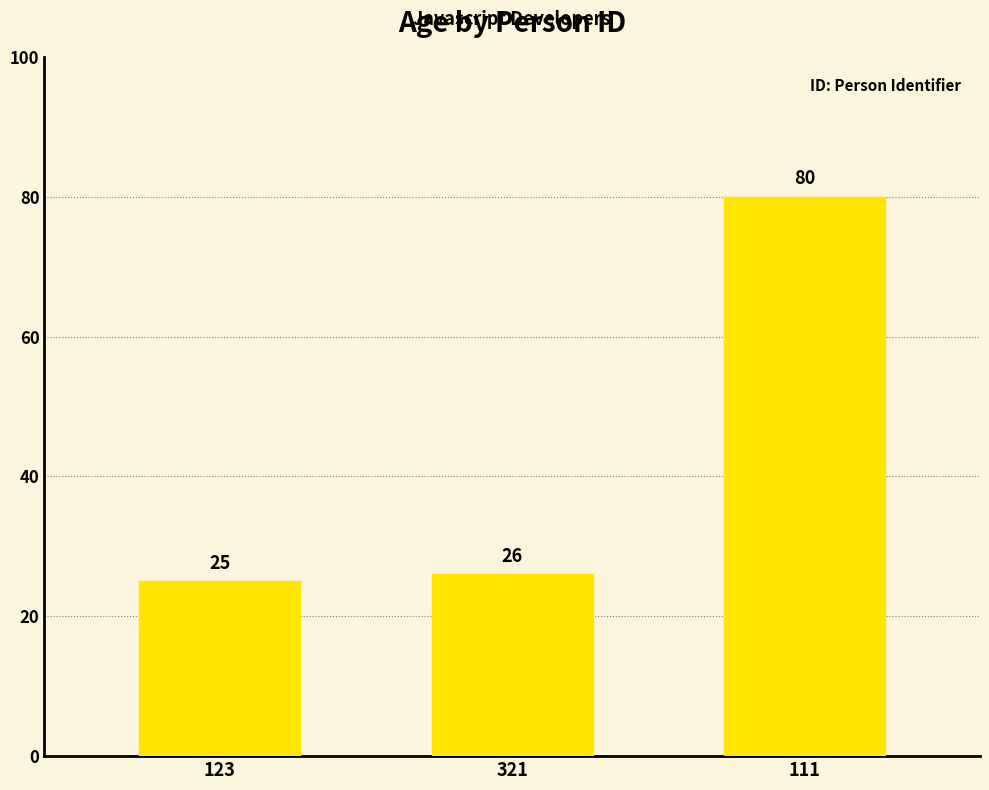

What is the ratio of the value at 123 to the value at 111?

0.3